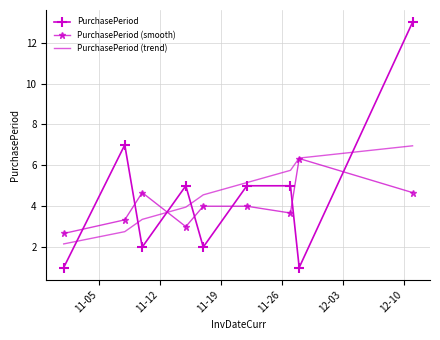

What is the lowest value of the PurchasePeriod (trend) series?

2.2